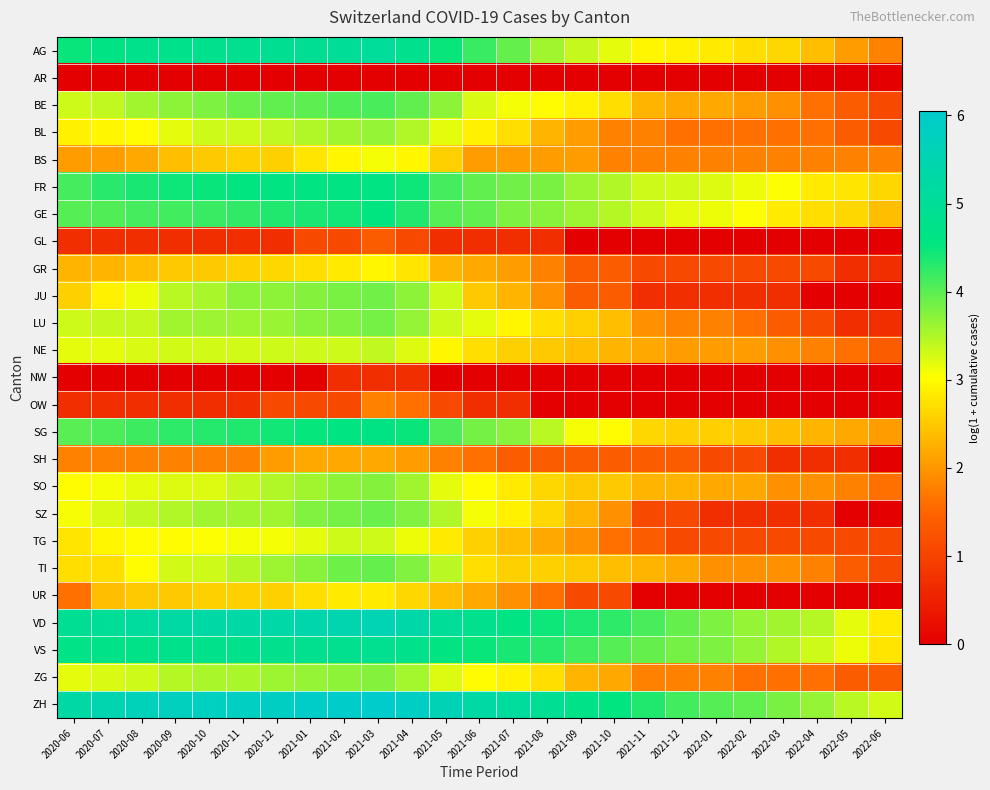

What is the total value across all series at 2020-11?

79.6